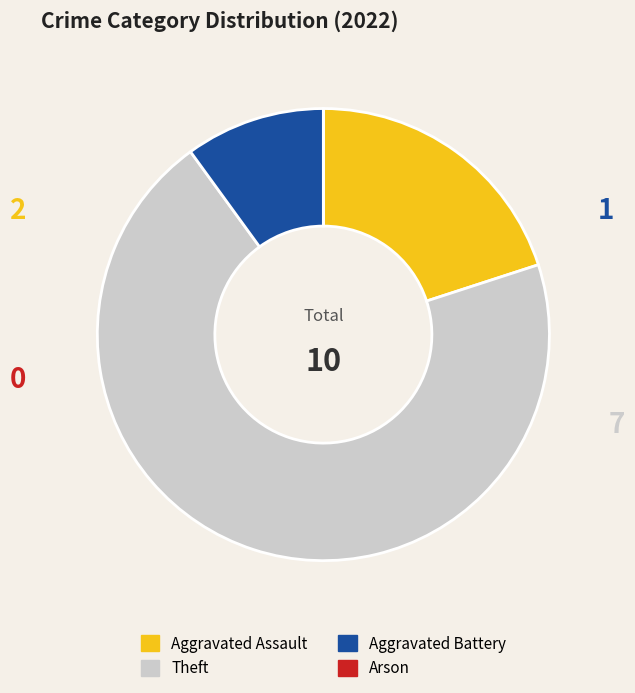

Which slice represents more than half of the pie?

Theft